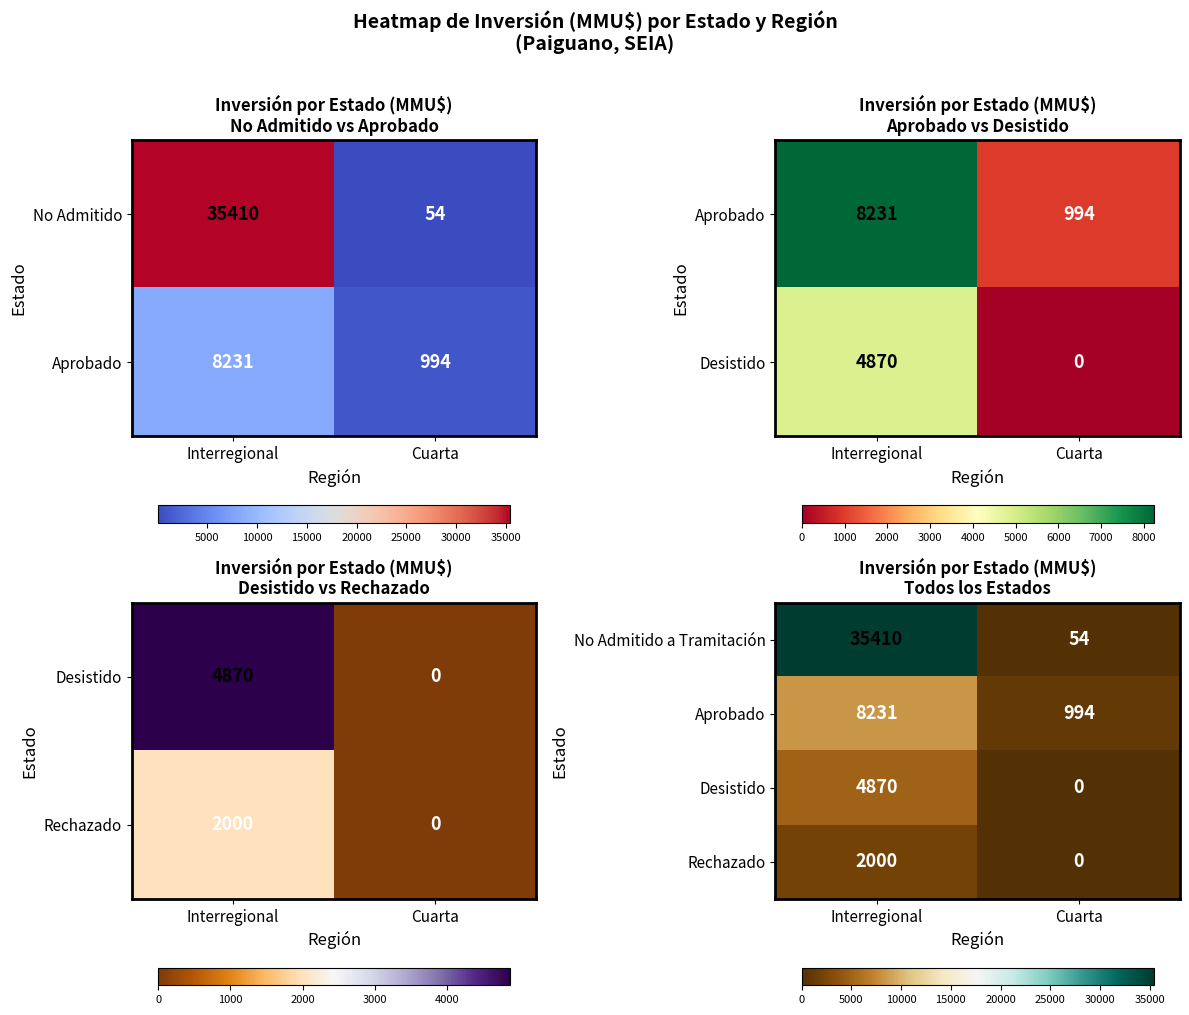

The value of No Admitido a Tramitación at Interregional is 22833. True or false?

False